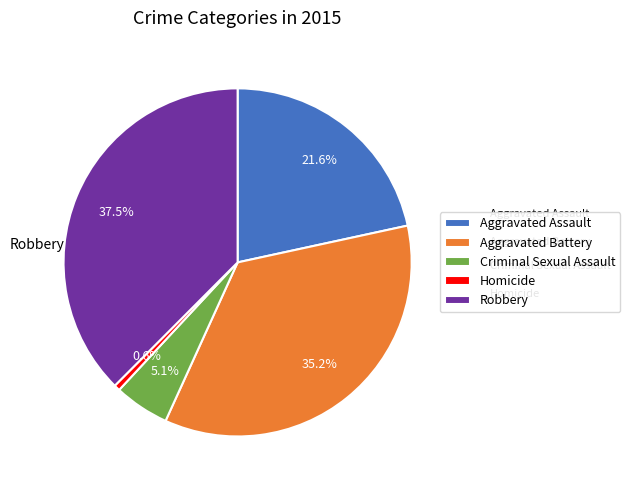

What percentage do Aggravated Assault and Criminal Sexual Assault together represent?

26.7%